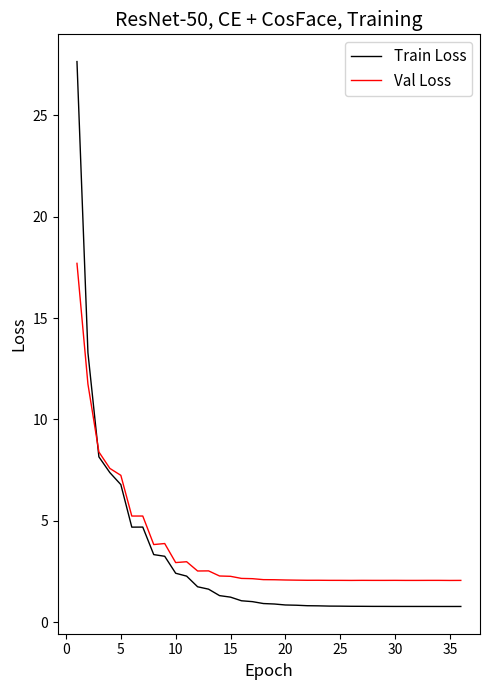

After their last crossing, which series has the higher values: Train Loss or Val Loss?

Val Loss